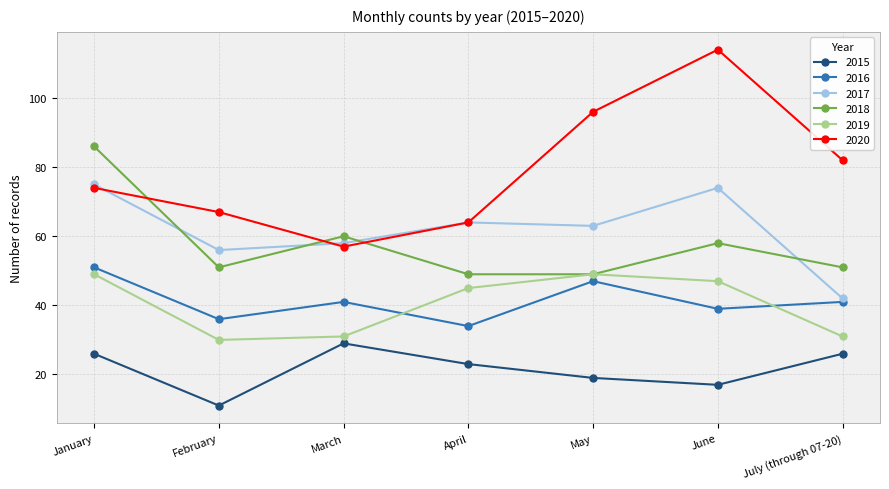

Reading left to right, extract all data points from this chart.

2015: January=26	February=11	March=29	April=23	May=19	June=17	July (through 07-20)=26
2016: January=51	February=36	March=41	April=34	May=47	June=39	July (through 07-20)=41
2017: January=75	February=56	March=58	April=64	May=63	June=74	July (through 07-20)=42
2018: January=86	February=51	March=60	April=49	May=49	June=58	July (through 07-20)=51
2019: January=49	February=30	March=31	April=45	May=49	June=47	July (through 07-20)=31
2020: January=74	February=67	March=57	April=64	May=96	June=114	July (through 07-20)=82